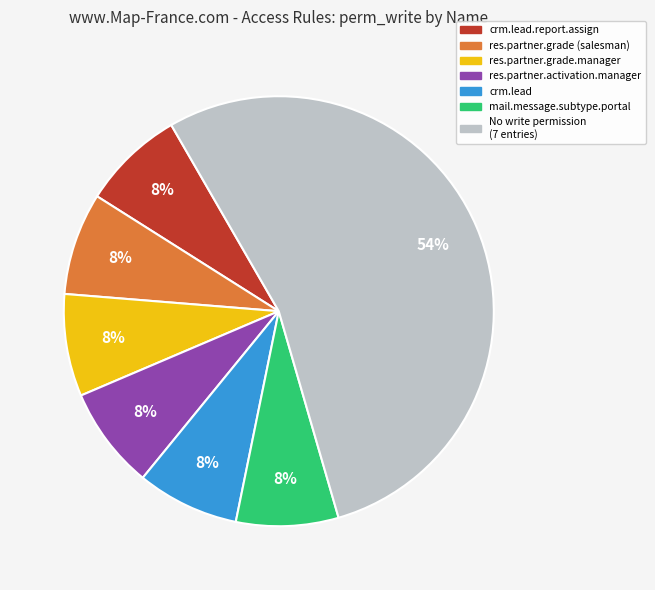

To the nearest percent, what is the average slice percentage?

14%